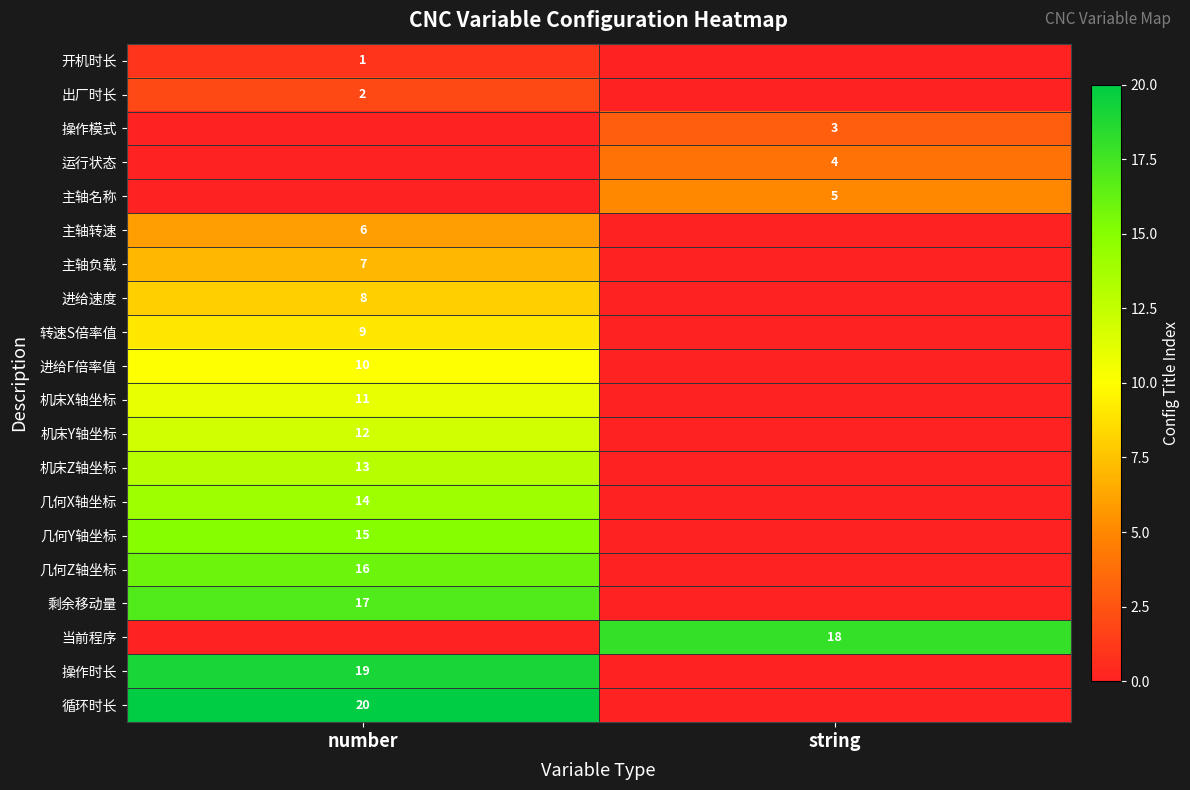

True or false: 循环时长 has a value of 20 at number.

True